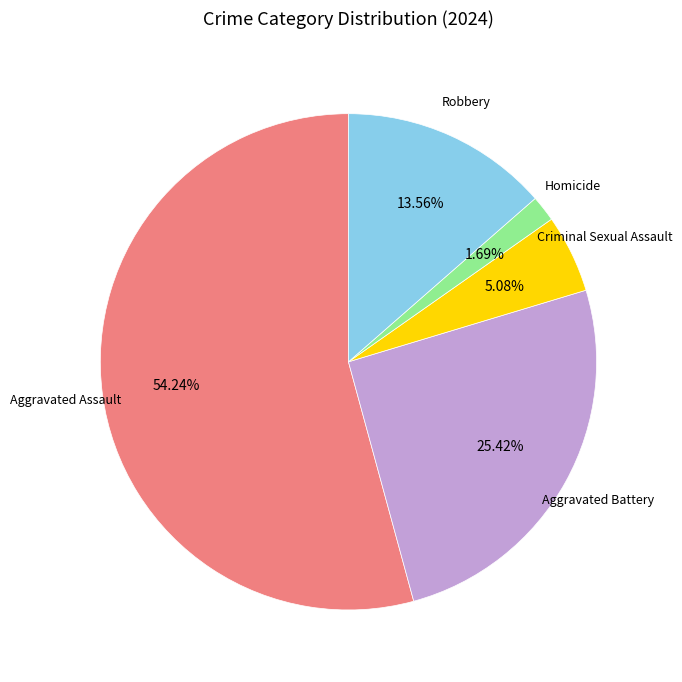

Is the sum of Criminal Sexual Assault and Robbery greater than half?

No